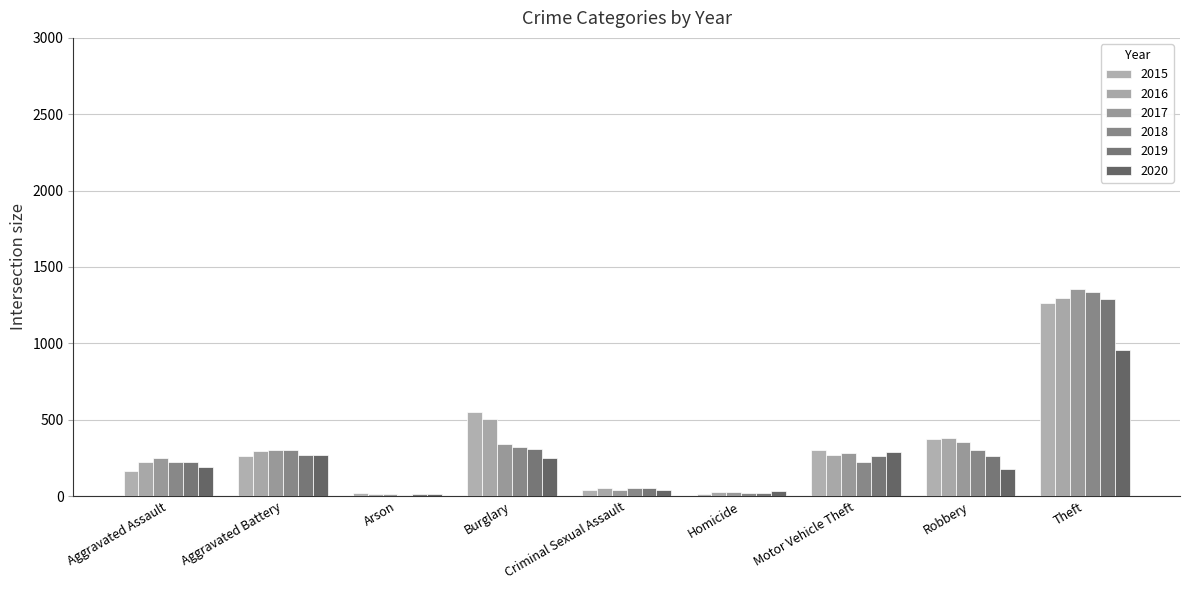

Rank the series by their maximum value, from lowest to highest.

2020, 2015, 2019, 2016, 2018, 2017